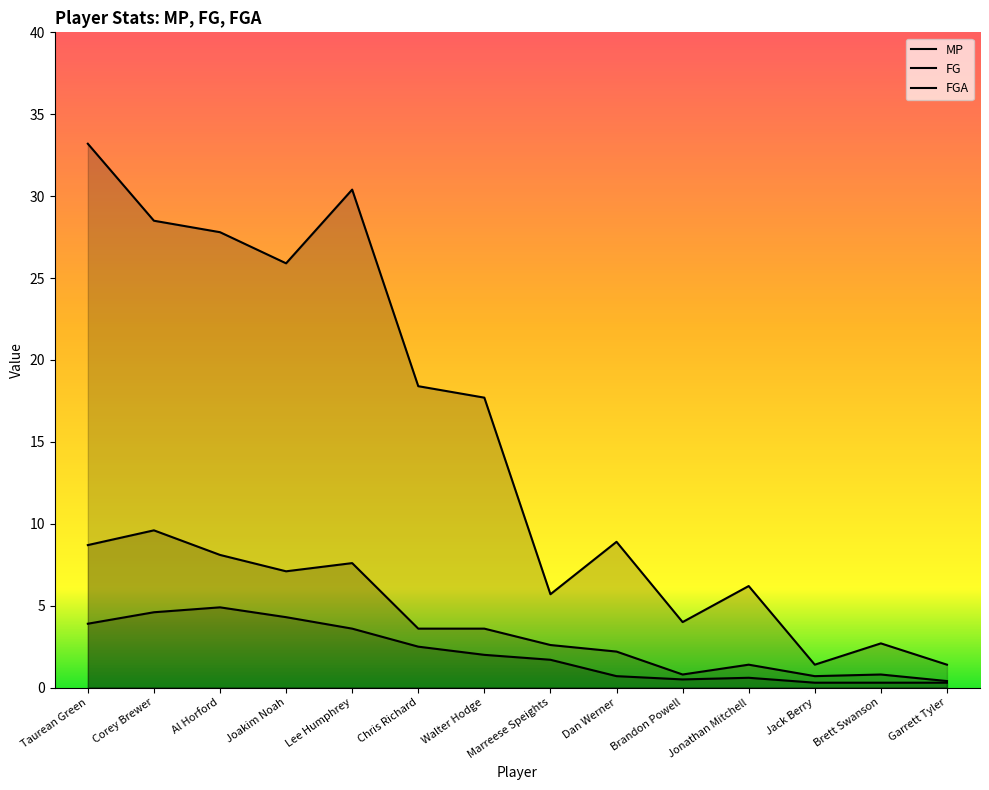

Reading right to left, list all the values displayed in this chart.

MP: Garrett Tyler=1.4	Brett Swanson=2.7	Jack Berry=1.4	Jonathan Mitchell=6.2	Brandon Powell=4.0	Dan Werner=8.9	Marreese Speights=5.7	Walter Hodge=17.7	Chris Richard=18.4	Lee Humphrey=30.4	Joakim Noah=25.9	Al Horford=27.8	Corey Brewer=28.5	Taurean Green=33.2
FG: Garrett Tyler=0.3	Brett Swanson=0.3	Jack Berry=0.3	Jonathan Mitchell=0.6	Brandon Powell=0.5	Dan Werner=0.7	Marreese Speights=1.7	Walter Hodge=2.0	Chris Richard=2.5	Lee Humphrey=3.6	Joakim Noah=4.3	Al Horford=4.9	Corey Brewer=4.6	Taurean Green=3.9
FGA: Garrett Tyler=0.4	Brett Swanson=0.8	Jack Berry=0.7	Jonathan Mitchell=1.4	Brandon Powell=0.8	Dan Werner=2.2	Marreese Speights=2.6	Walter Hodge=3.6	Chris Richard=3.6	Lee Humphrey=7.6	Joakim Noah=7.1	Al Horford=8.1	Corey Brewer=9.6	Taurean Green=8.7